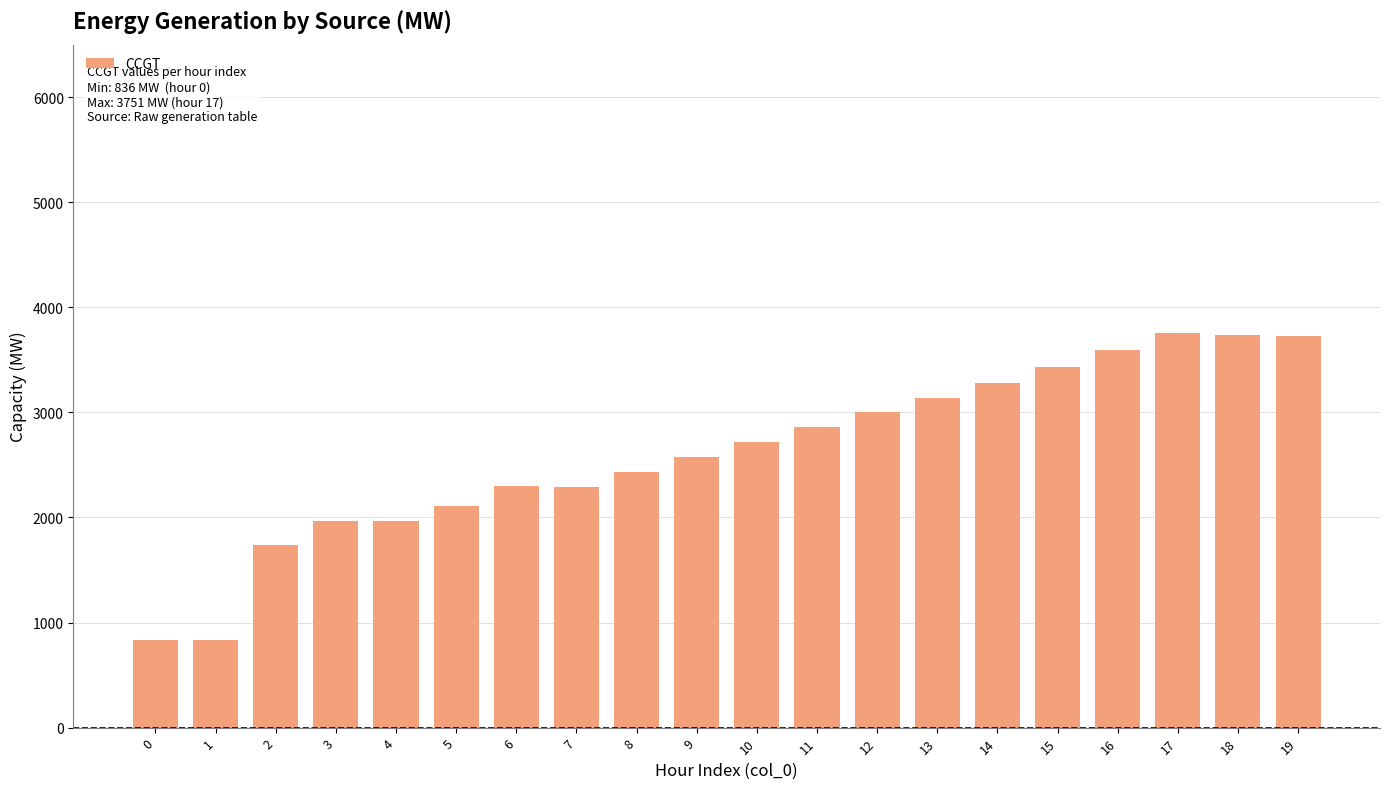

What is the difference between the maximum and minimum values?

2918